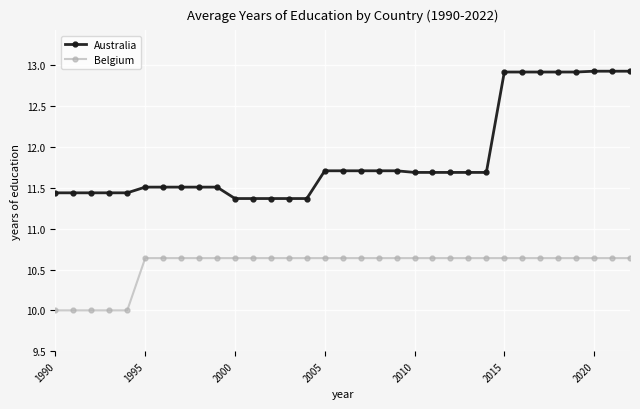

Which series has the widest spread of values?

Australia